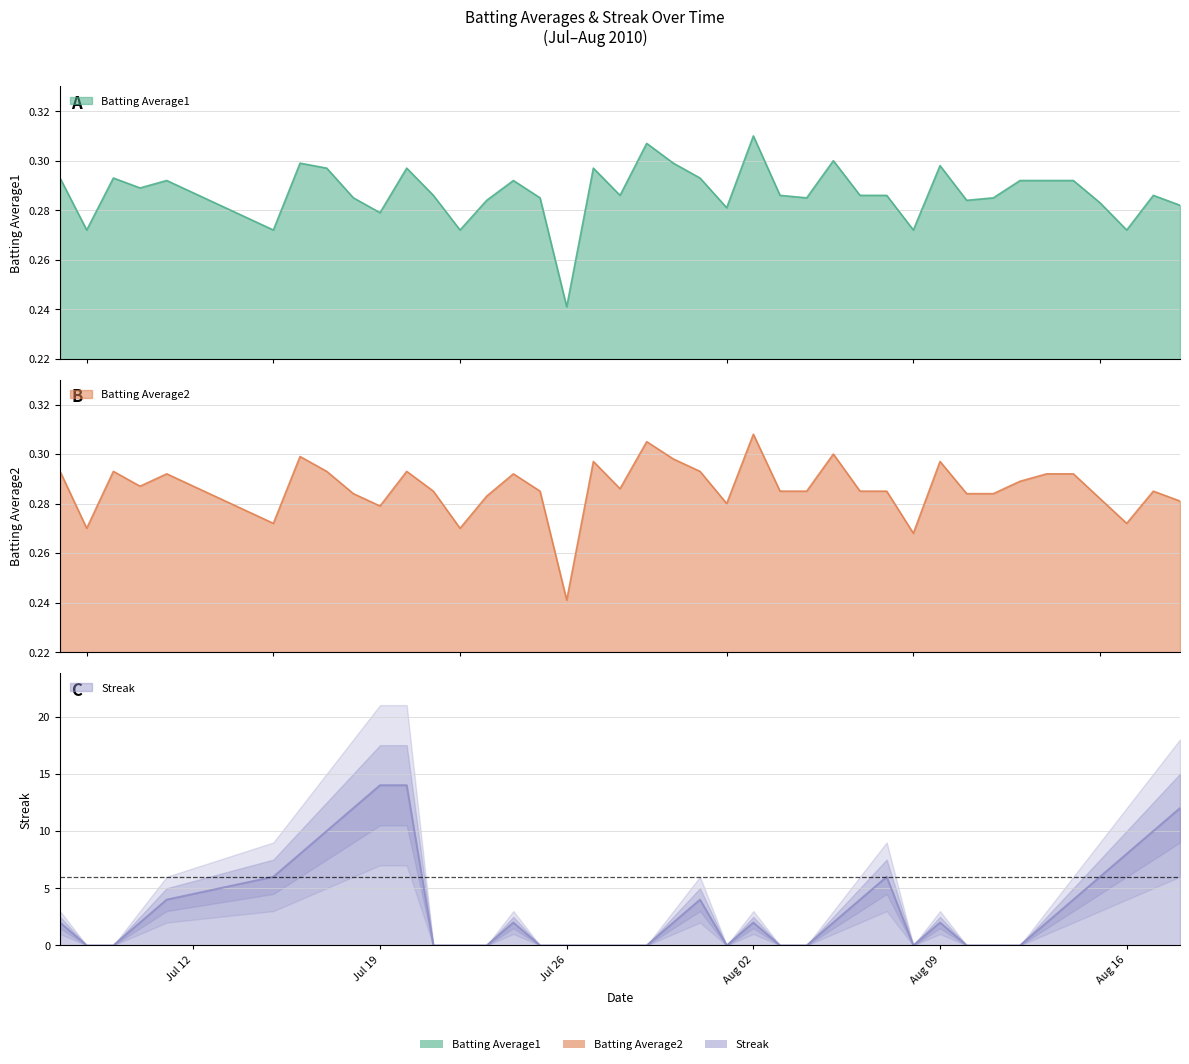

Count the number of categories in the chart.

40